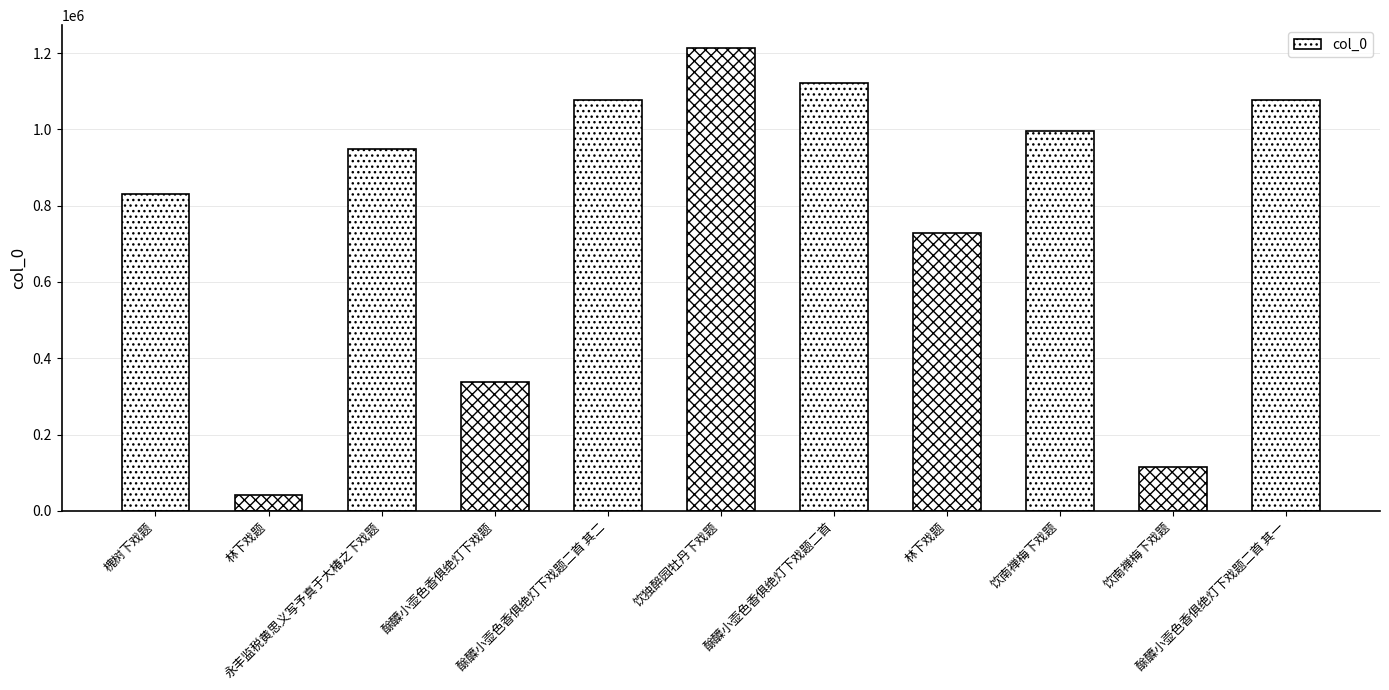

What is the minimum value shown in the chart?

42650